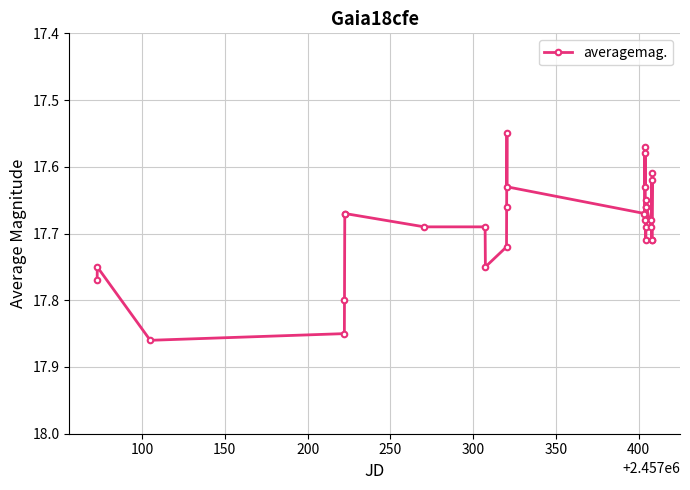

What is the difference between the maximum and second lowest values?

0.3